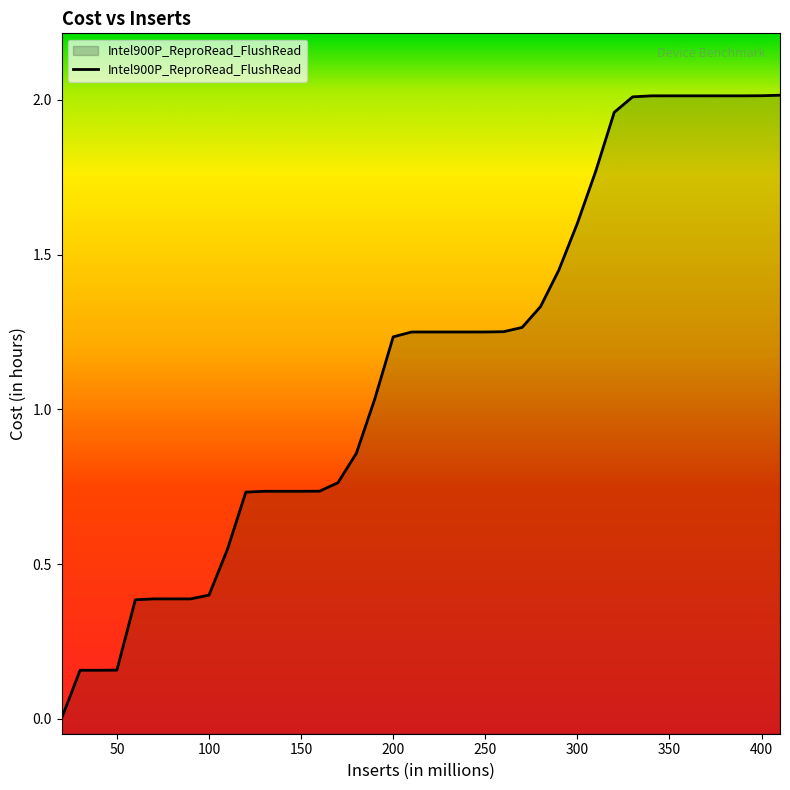

List the labels in order of value, smallest first.

20, 30, 40, 50, 60, 70, 80, 90, 100, 110, 120, 130, 140, 150, 160, 170, 180, 190, 200, 210, 220, 230, 240, 250, 260, 270, 280, 290, 300, 310, 320, 330, 340, 350, 360, 370, 380, 390, 400, 410